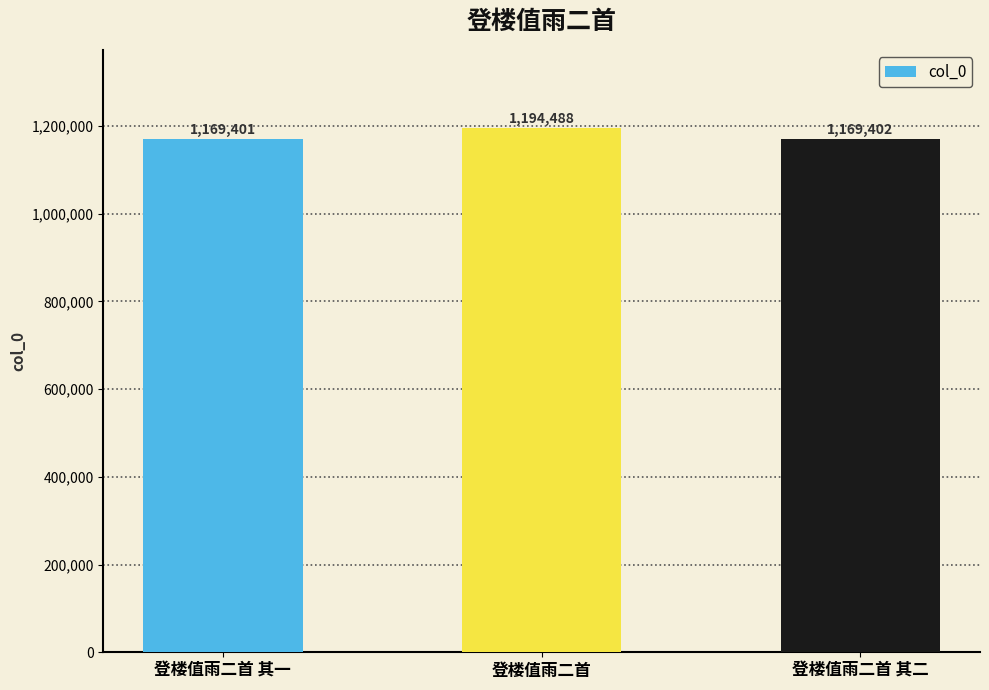

Approximately how many times larger is the value at 登楼值雨二首 其一 compared to 登楼值雨二首 其二?

1.0